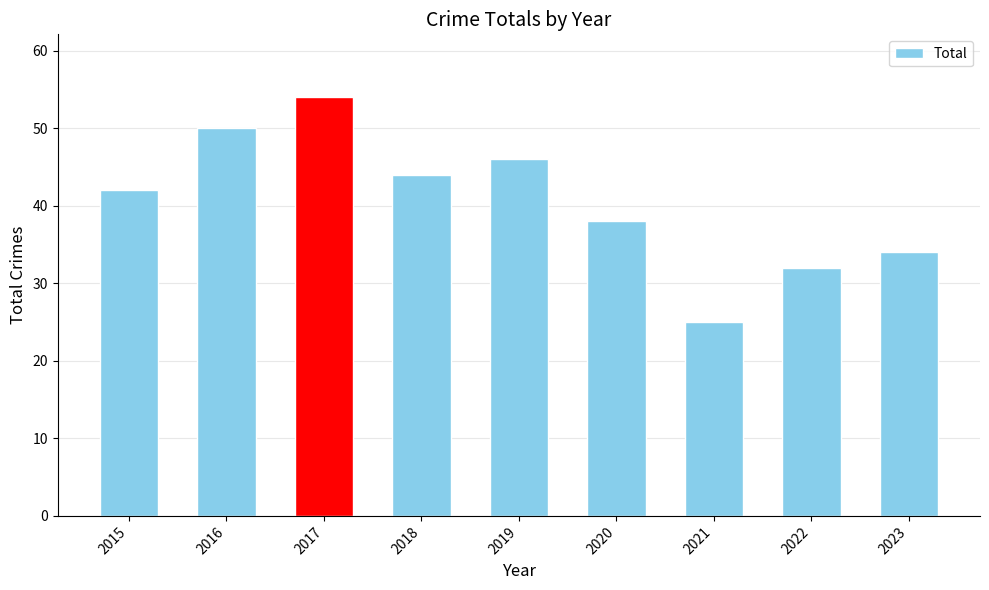

Are the bars horizontal?

No